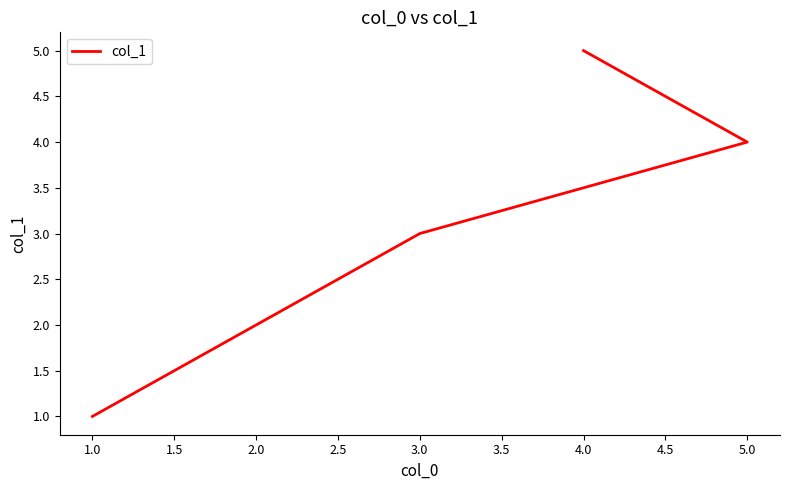

How many categories are shown in the chart?

5